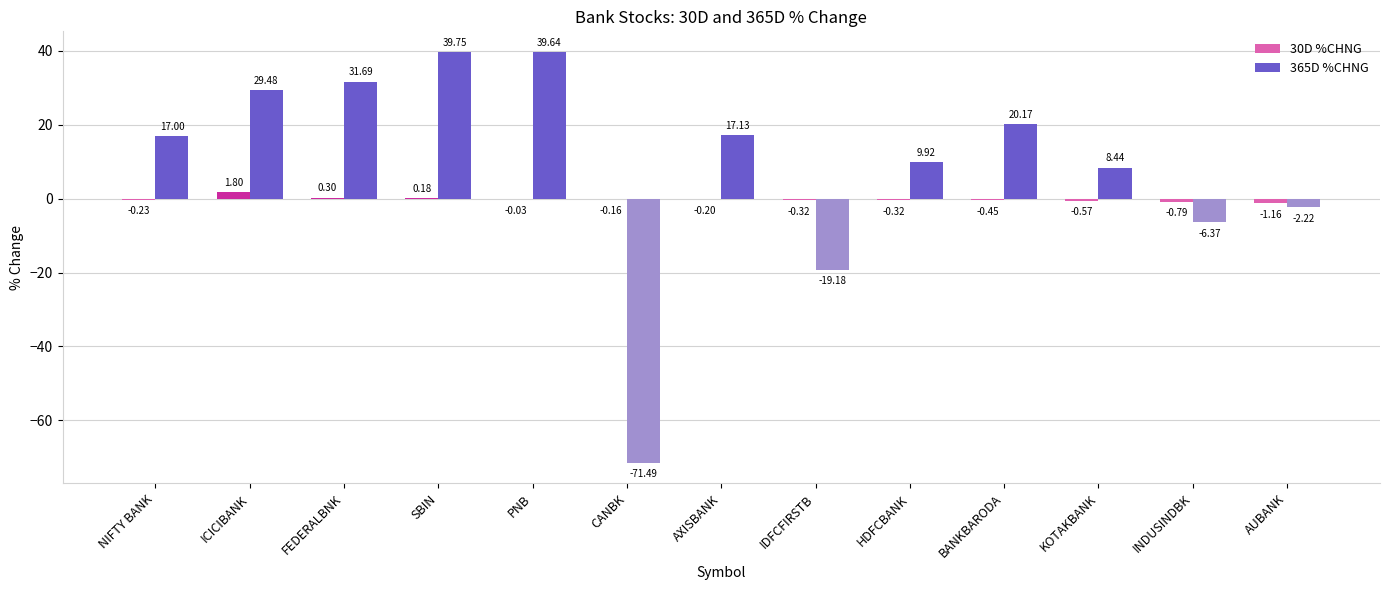

At which category is the sum across all series the highest?

SBIN